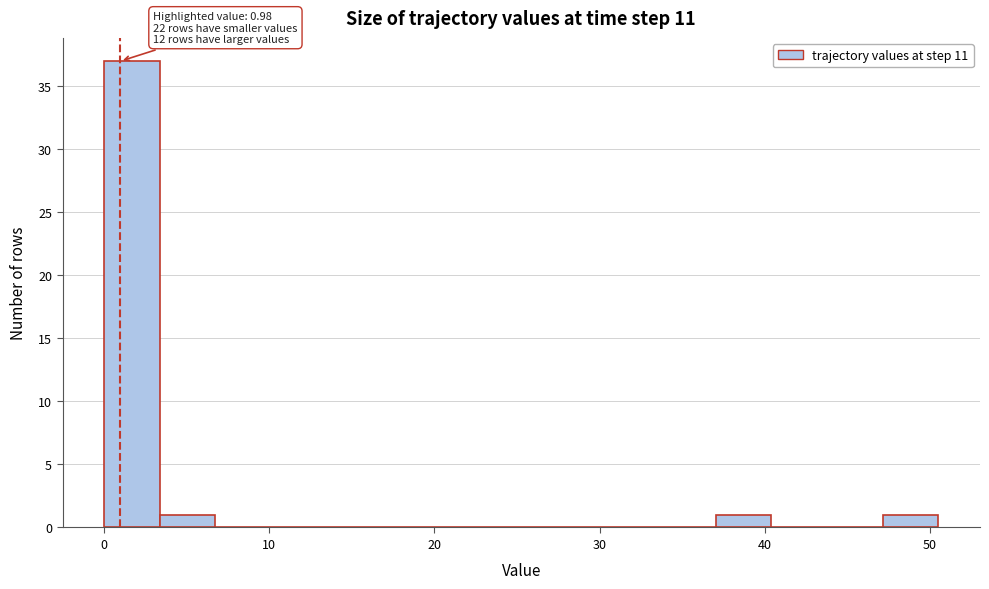

Around what value on the x-axis is the tallest bar? Give the approximate position of its centre, as read against the axis.

2